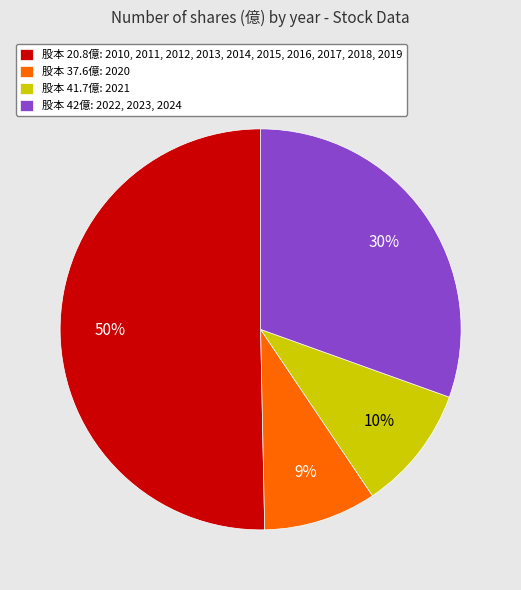

Approximately how many times larger is the value at 股本 37.6億: 2020 compared to 股本 42億: 2022, 2023, 2024?

0.3